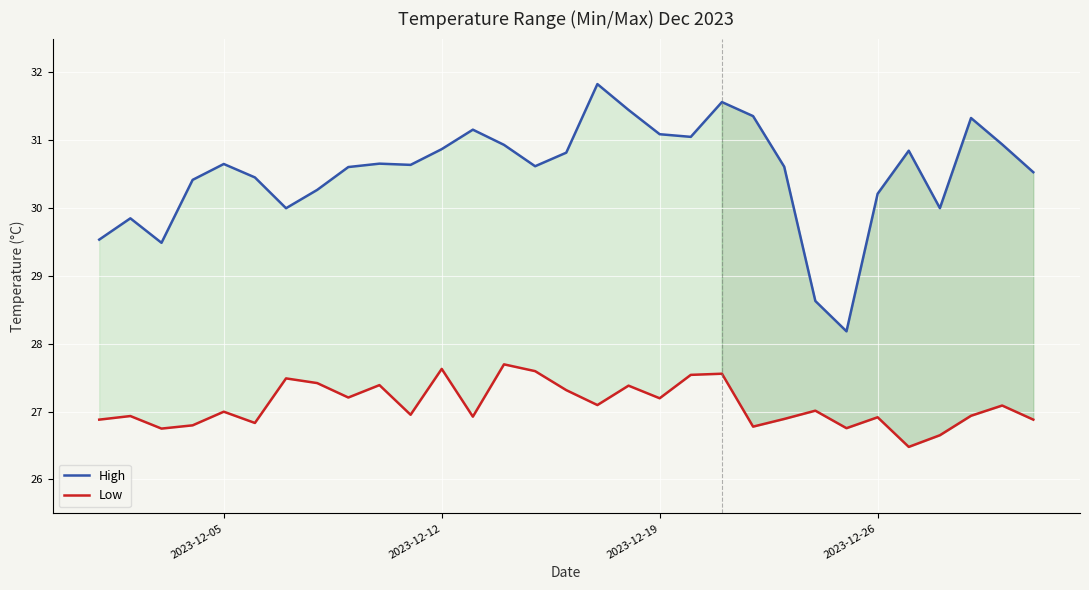

Which series has the largest total across all categories?

High